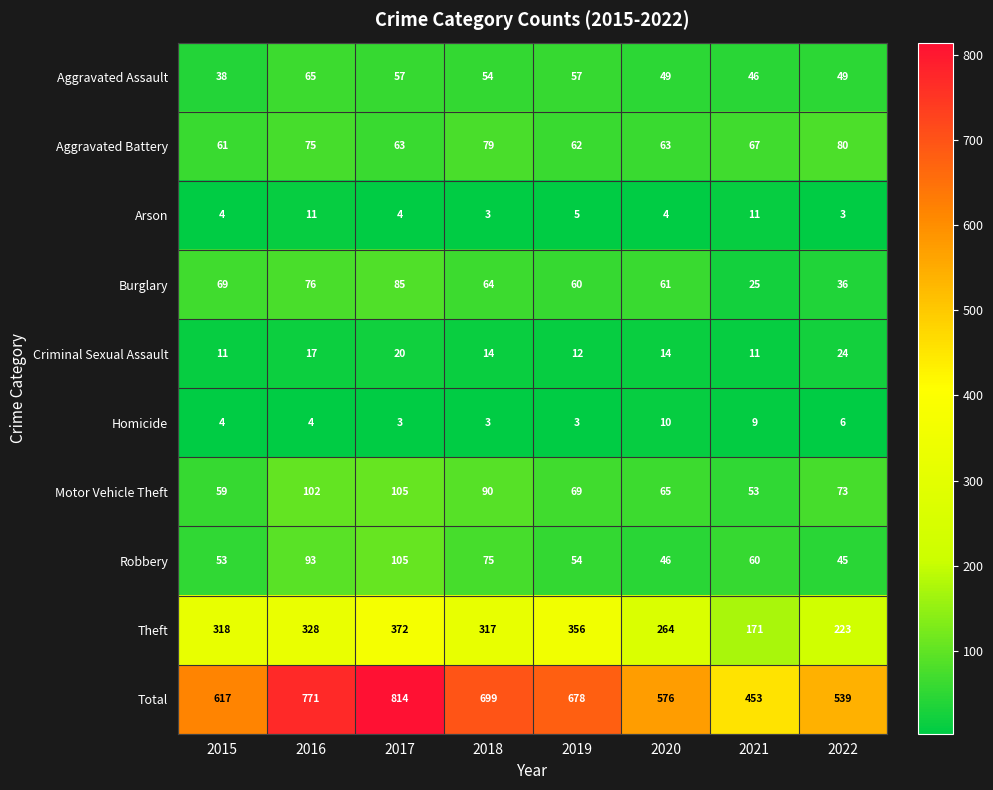

What is the difference between the Robbery values at 2016 and 2021?

33